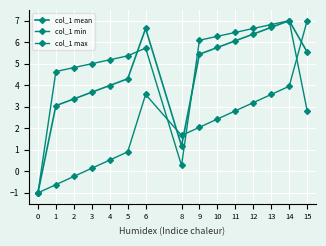

In col_1 mean, how many points are lower than both neighbors (excluding endpoints)?

1